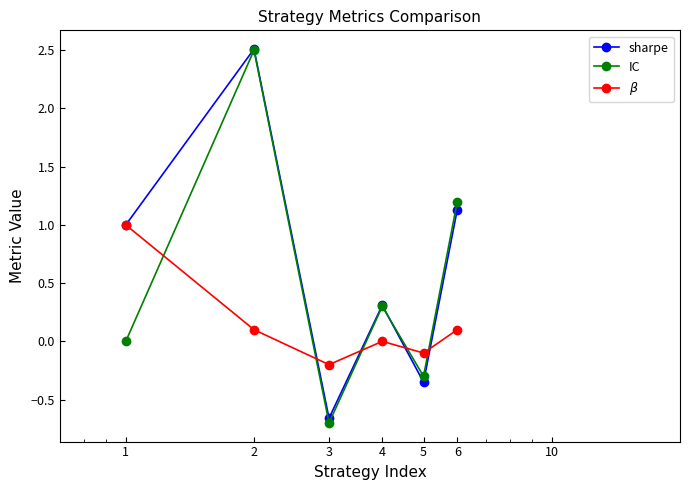

True or false: sharpe has more than 2 interior local peaks.

False